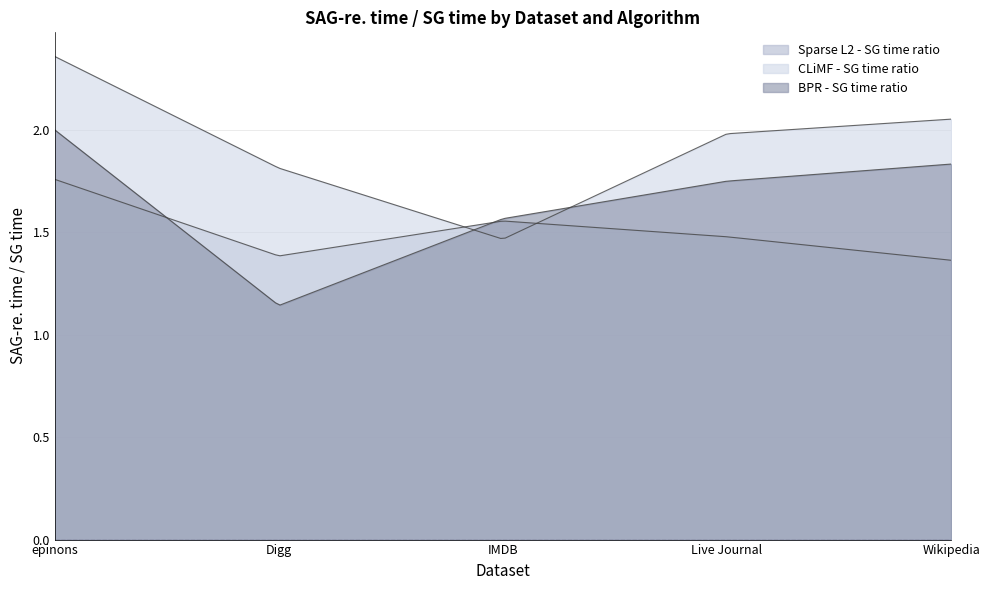

What position from the left is IMDB?

3